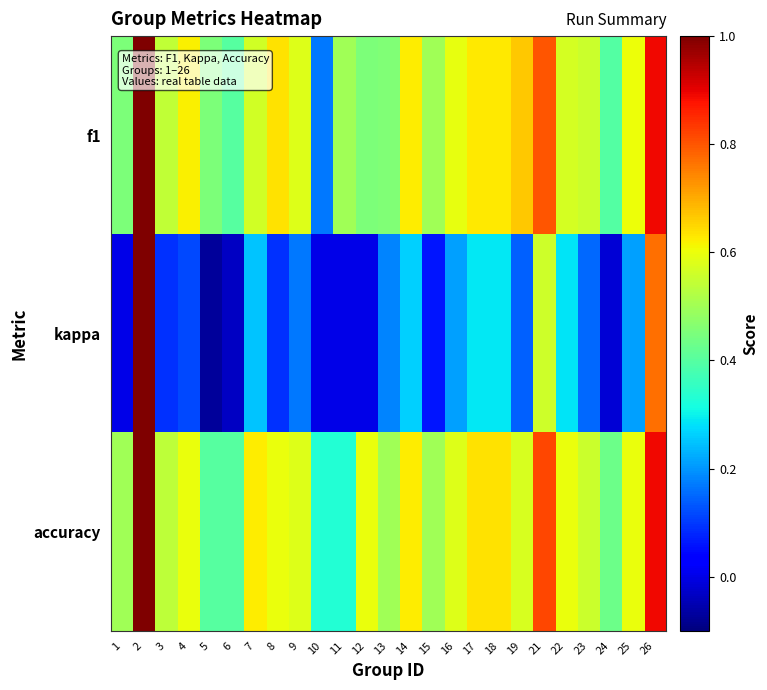

At which category is the sum across all series the highest?

2